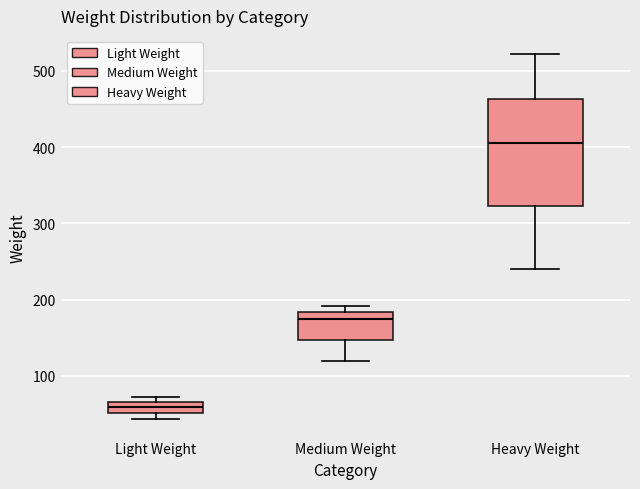

Which box is the tallest, from its lower edge to its upper edge?

Heavy Weight